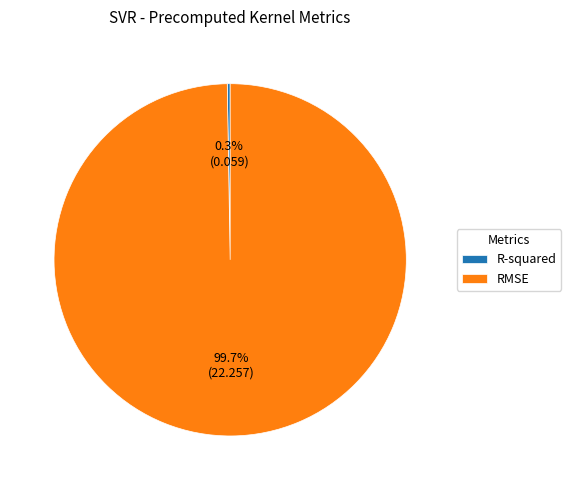

What is the majority slice?

RMSE